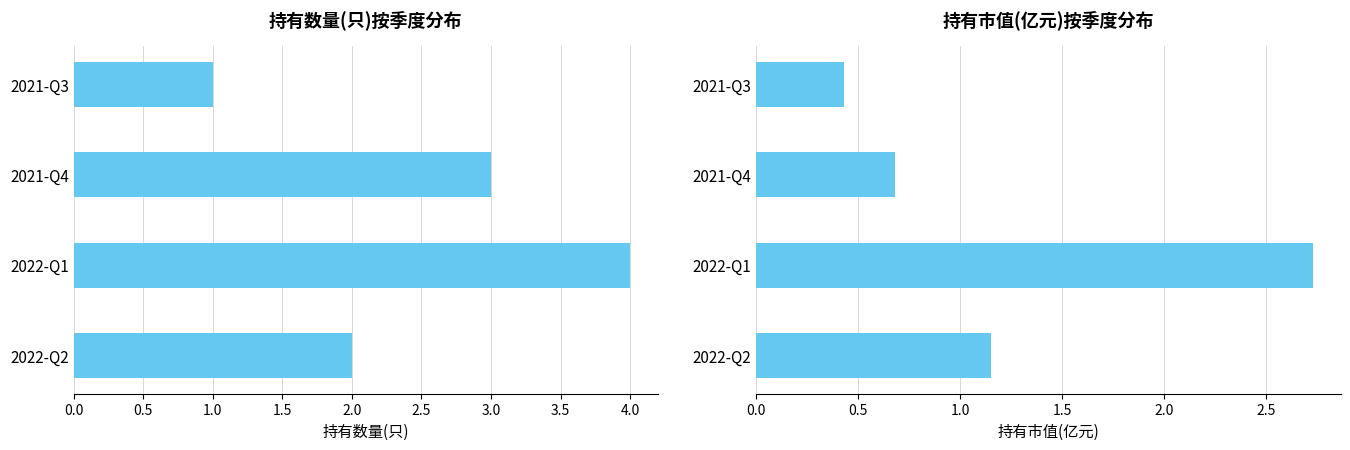

At how many categories does at least one series exceed 2?

2